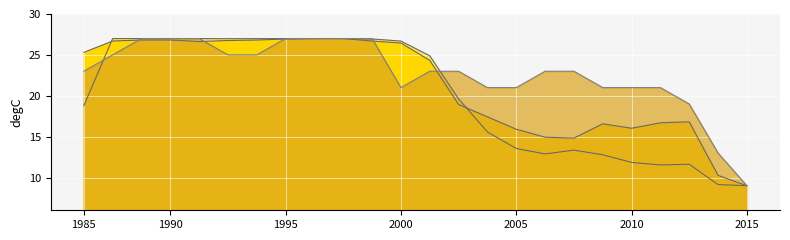

Which series has the largest range (max minus min)?

row1_line